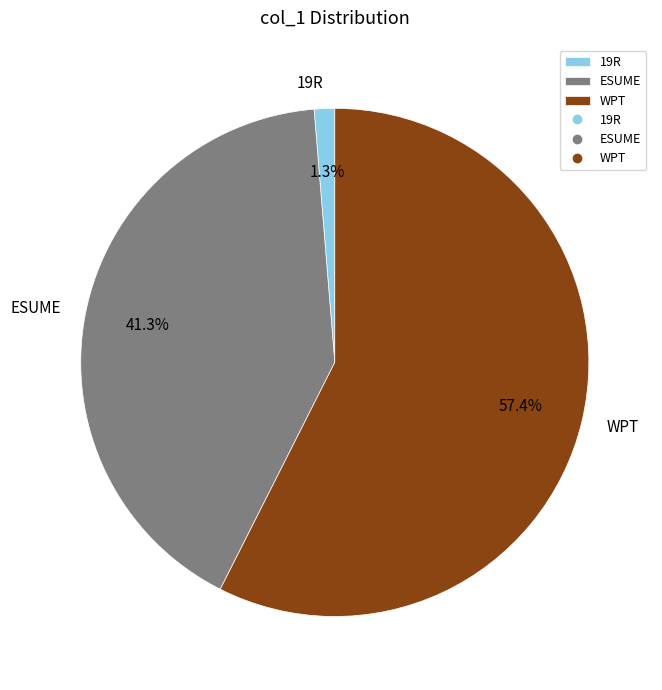

What is the ratio of the value at ESUME to the value at WPT?

0.7